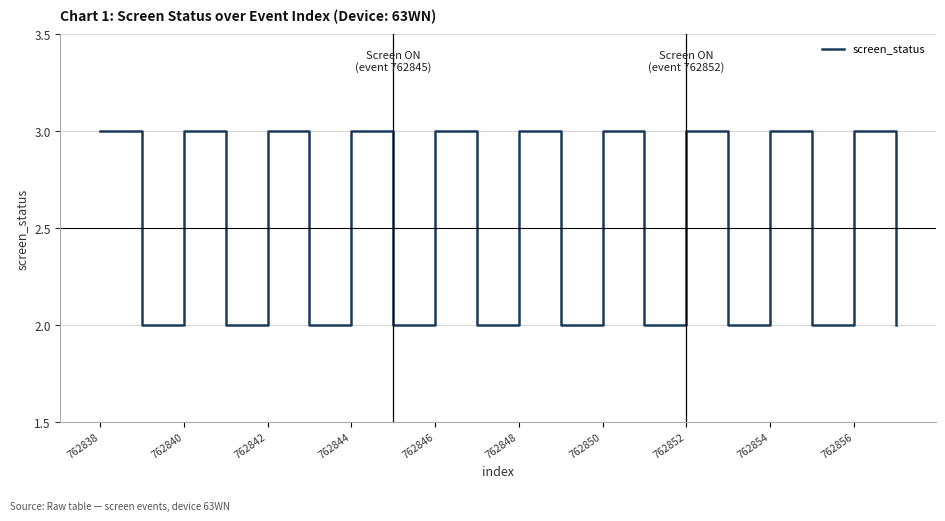

What is the maximum value shown in the chart?

3